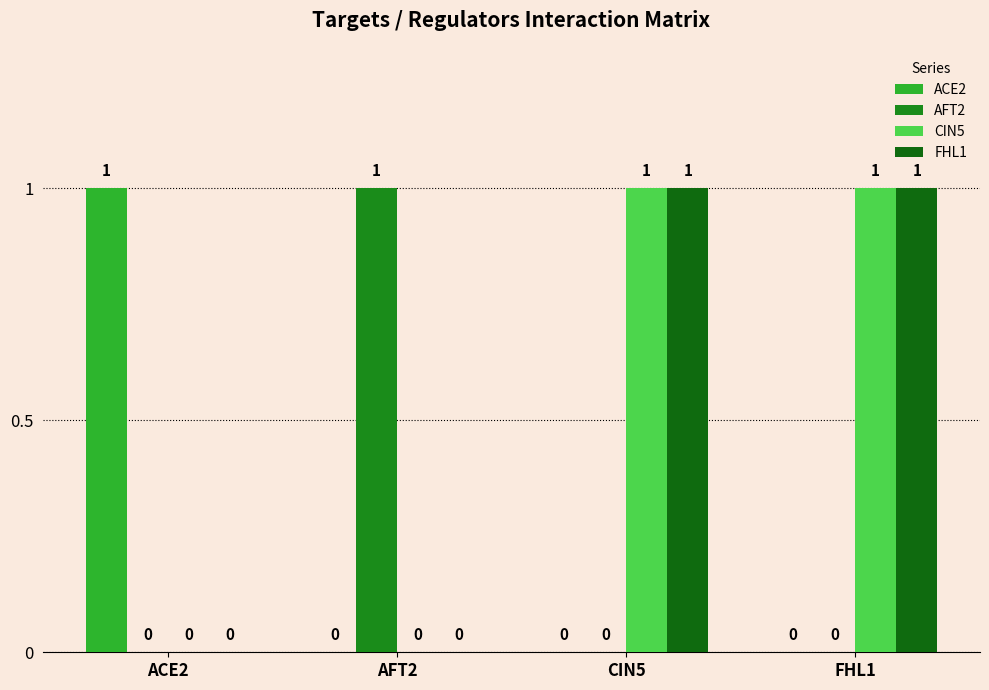

What position from the right is FHL1?

1